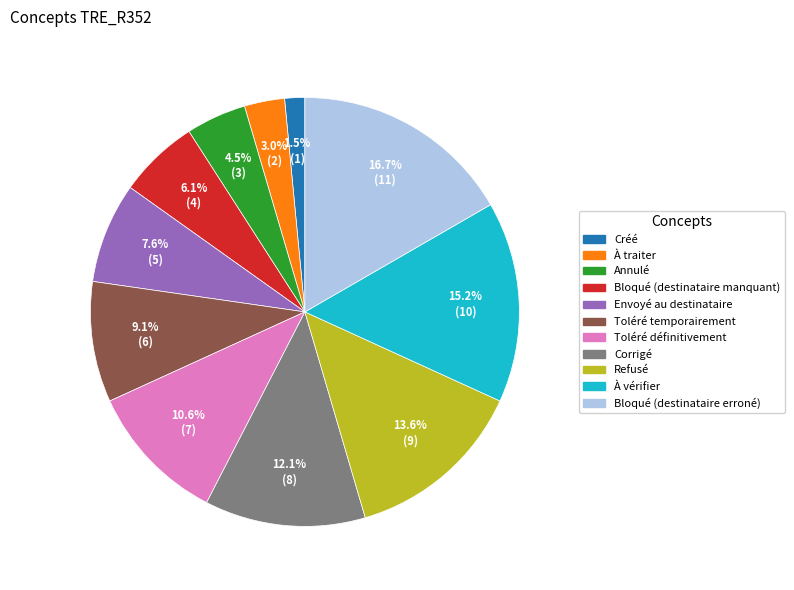

How much of the chart is everything except Annulé?

95.5%